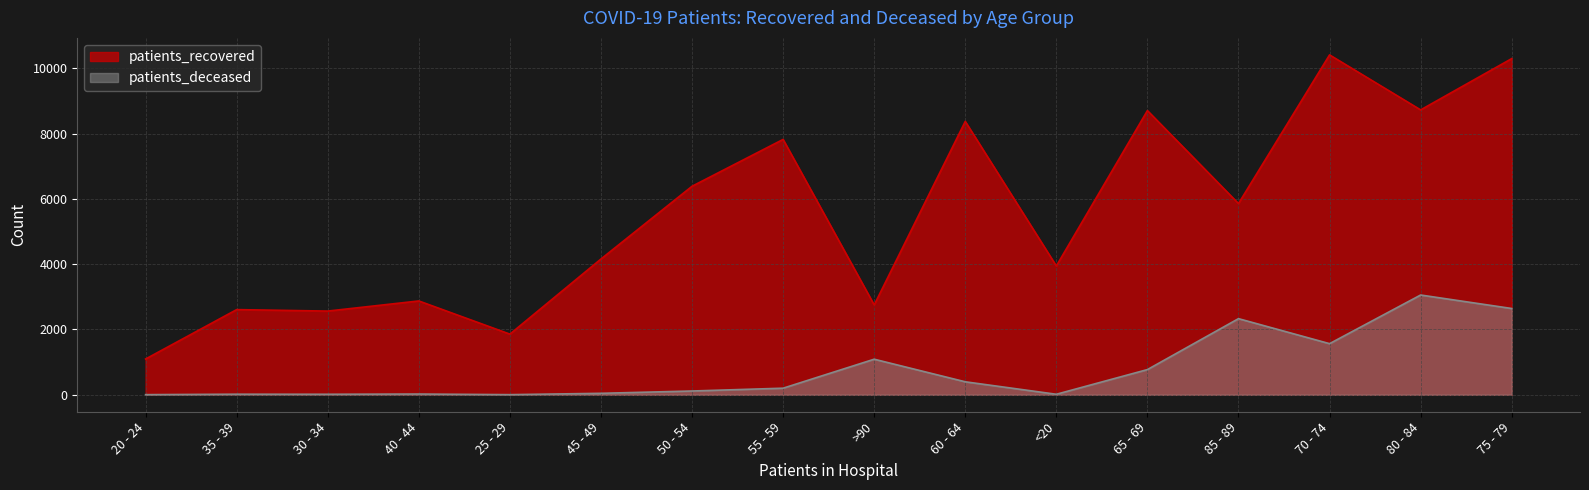

True or false: patients_deceased and patients_recovered cross at least once.

False